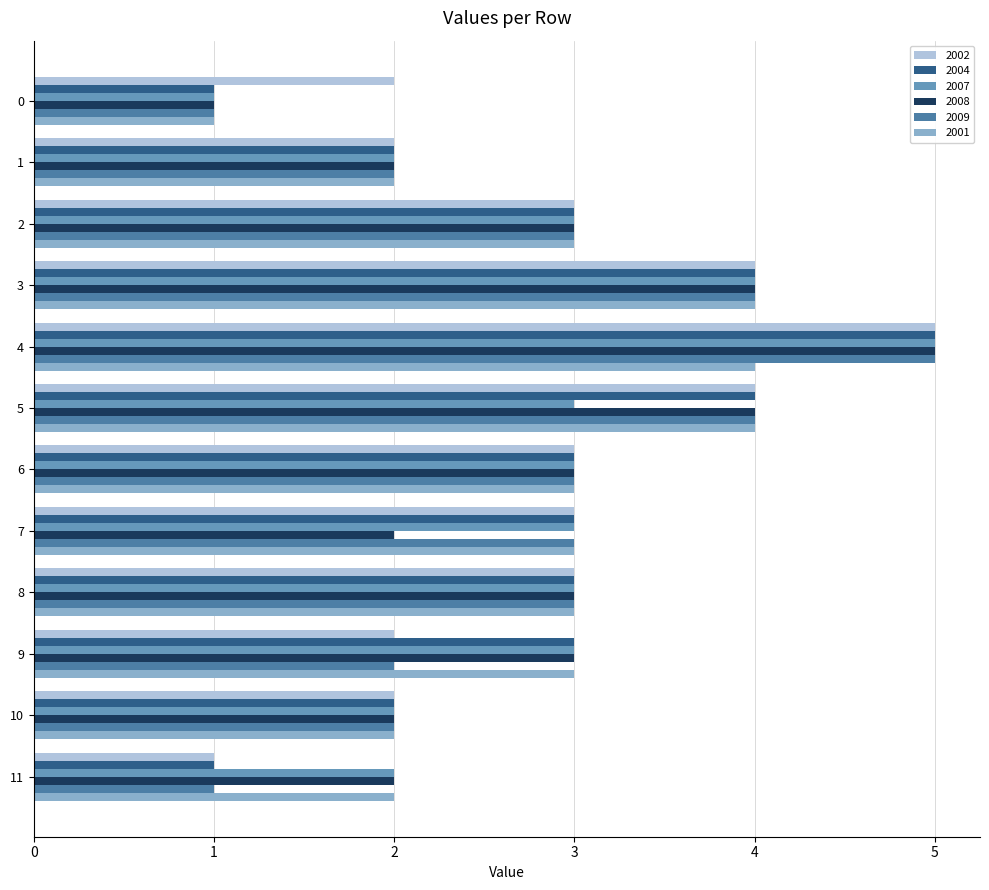

At which category is the sum across all series the highest?

4